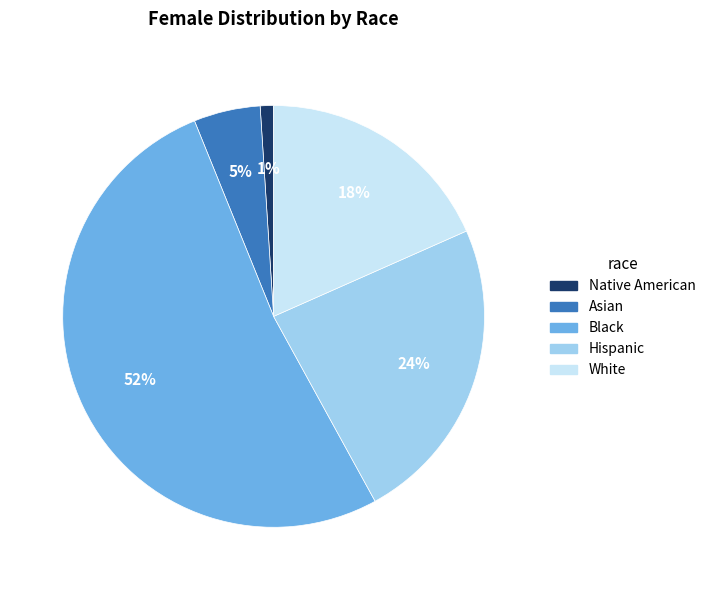

To the nearest percent, what is the combined percentage of Asian and Black?

57%